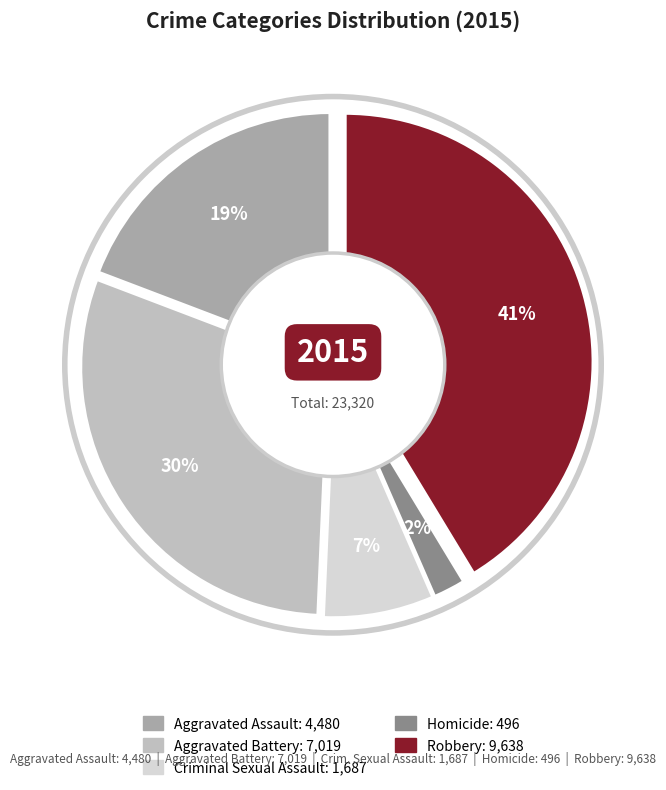

Is there a majority slice in this chart?

No